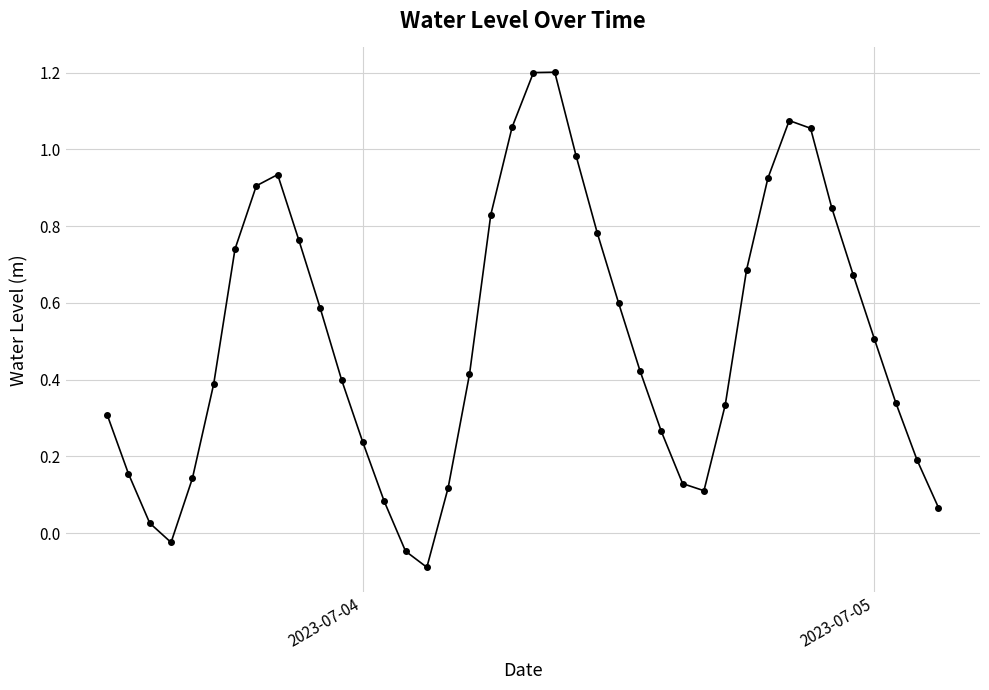

How many points are lower than both their immediate neighbors (excluding endpoints)?

3